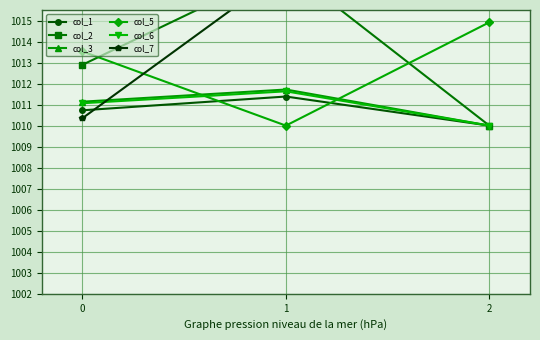

At which category is the sum across all series the highest?

1